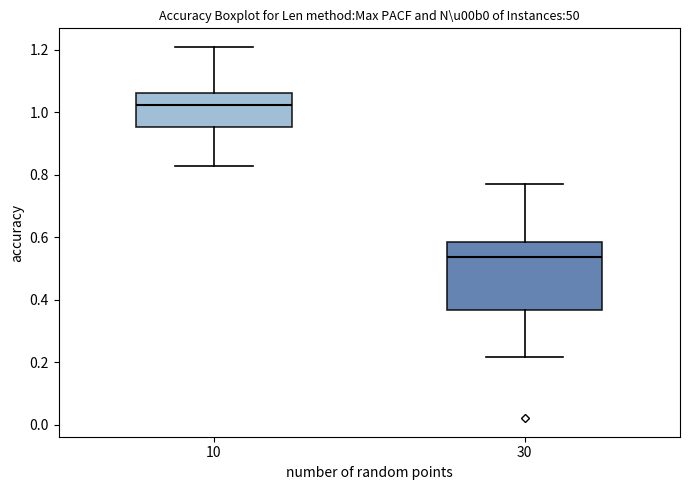

Reading left to right, transcribe this box plot: for each box, give where its median line is, the range the box spans, and where its two whiskers end, as read against the y-axis. The values are not printed on the chart, so give them approximately, as read against the axis.

10: median 1.02, box 0.96 to 1.06, whiskers 0.82 to 1.20
30: median 0.54, box 0.36 to 0.58, whiskers 0.22 to 0.78